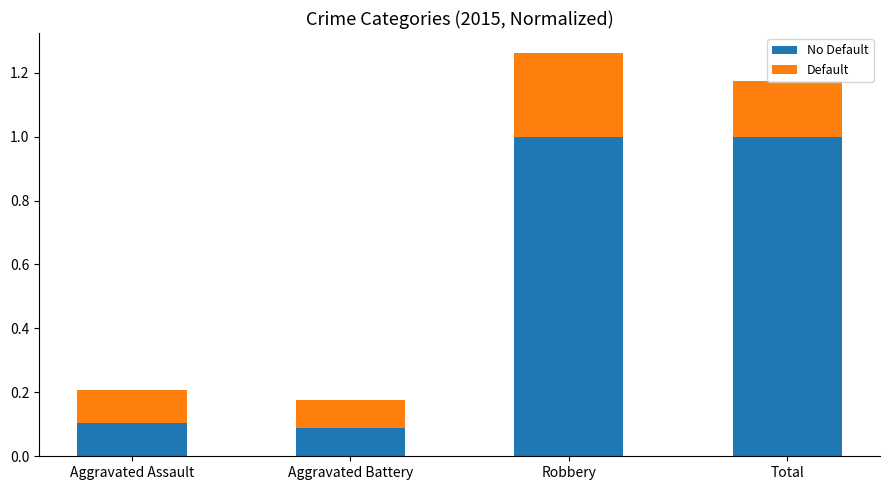

At which category is the sum across all series the highest?

Robbery